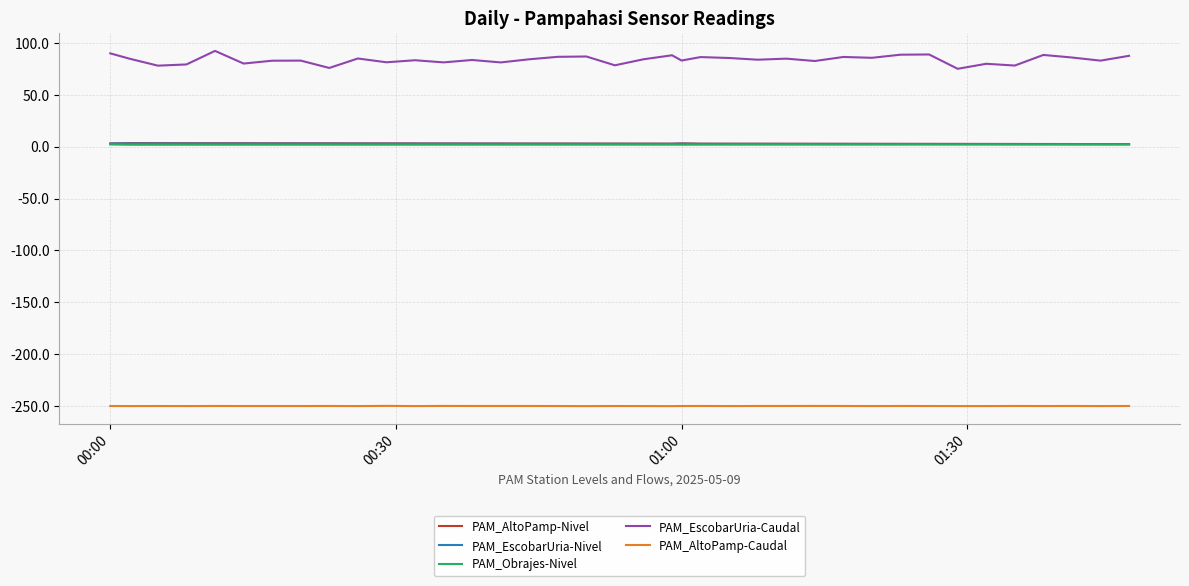

Which series has the widest spread of values?

PAM_EscobarUria-Caudal